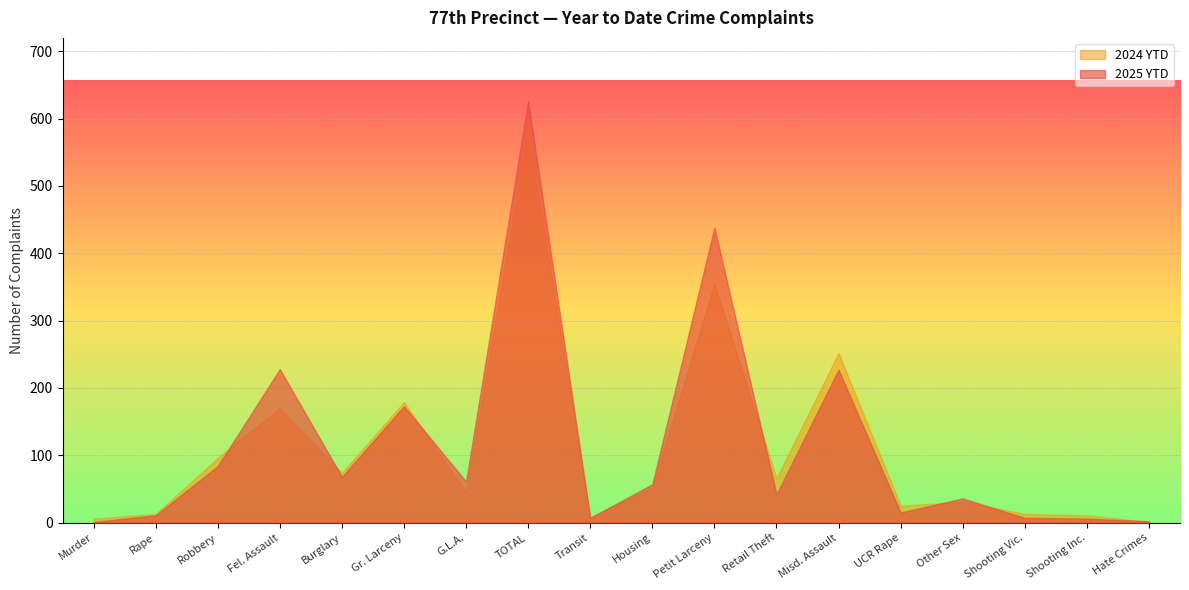

Which series has the largest total across all categories?

2025 YTD